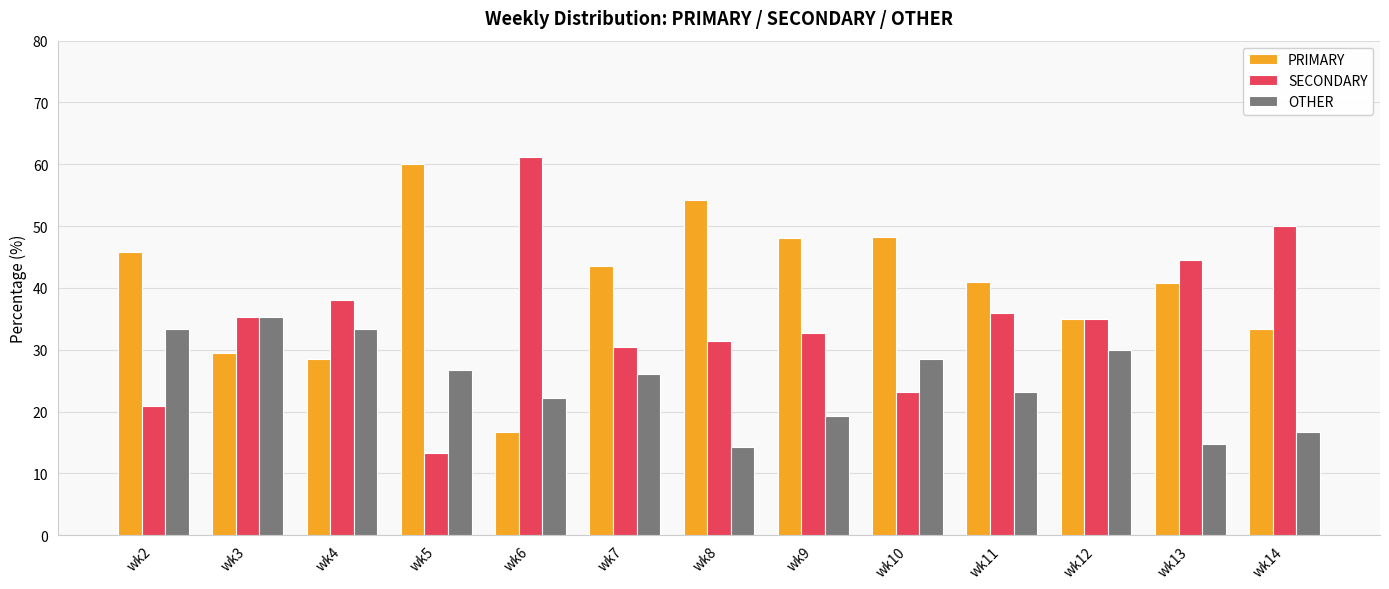

Between wk10 and wk13, which series saw the biggest shift?

SECONDARY